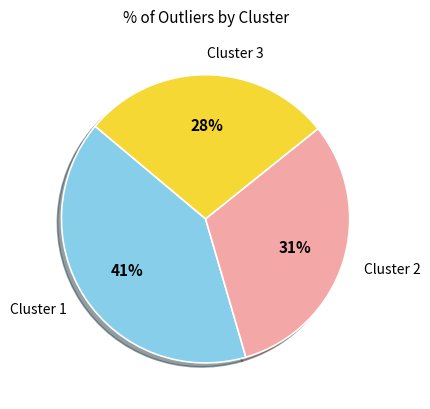

To the nearest percent, what is the average slice percentage?

33%